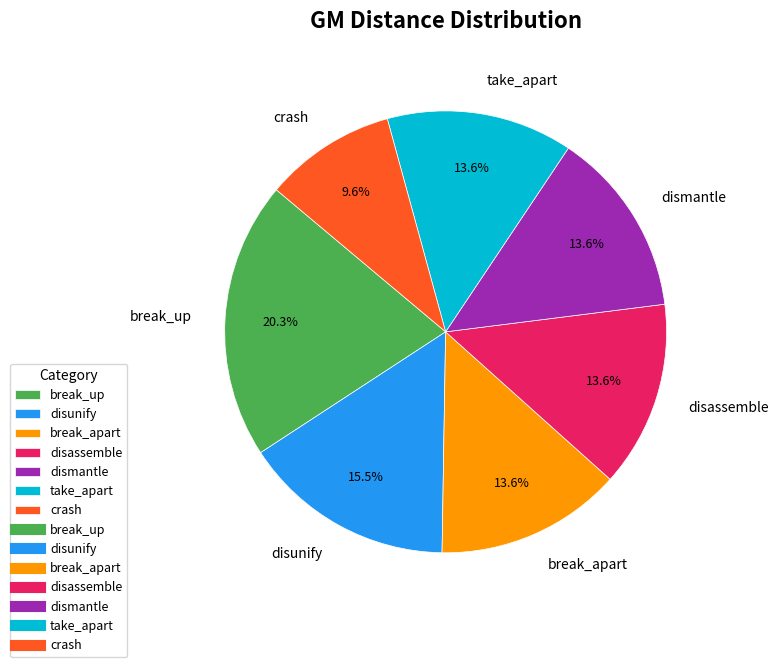

To the nearest percent, what is the average slice percentage?

14%